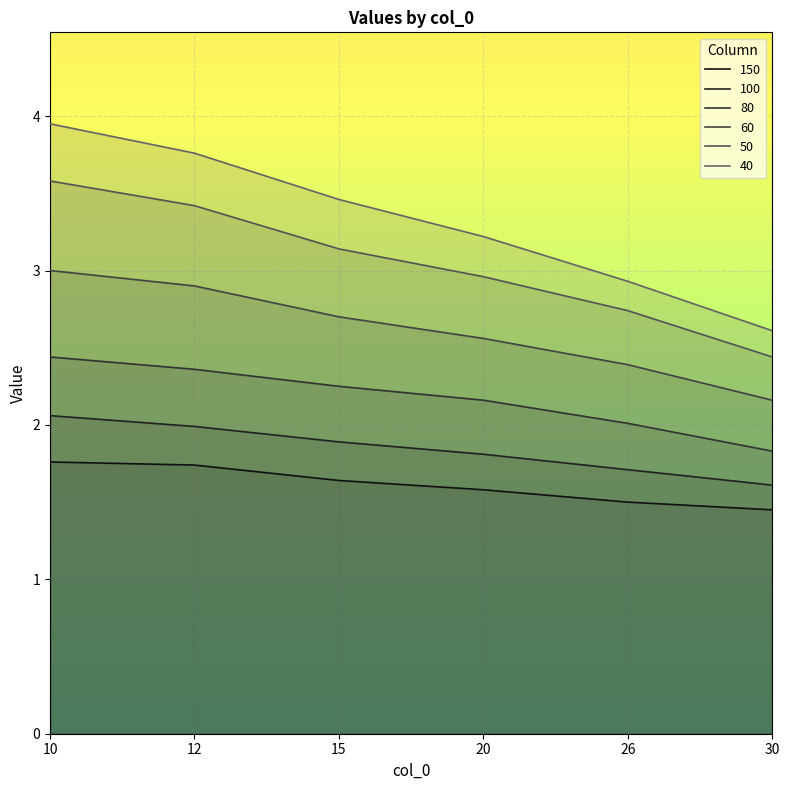

What are all the series names shown in the legend?

150, 100, 80, 60, 50, 40